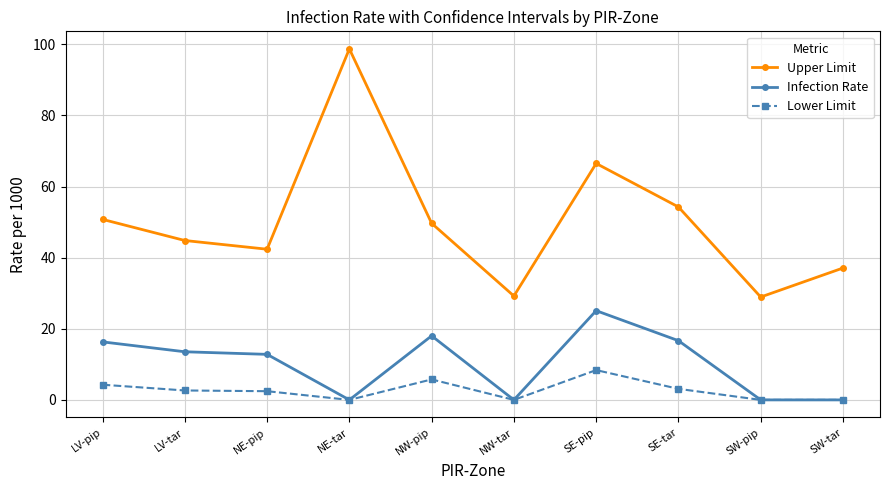

How many data points in Upper Limit are less than 49?

5